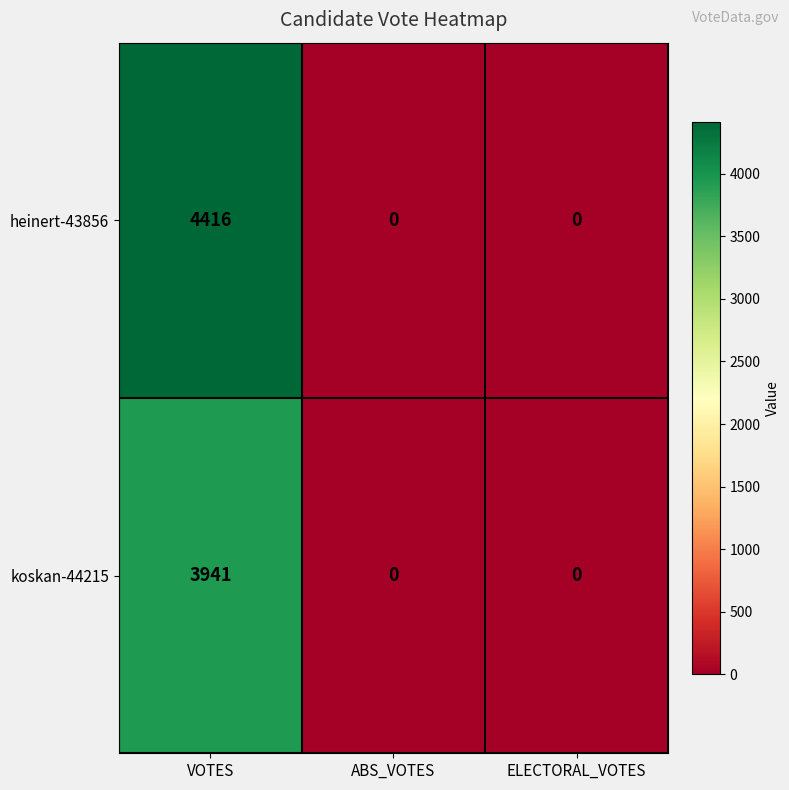

Reading left to right, list all the values displayed in this chart.

heinert-43856: 4416	0	0
koskan-44215: 3941	0	0